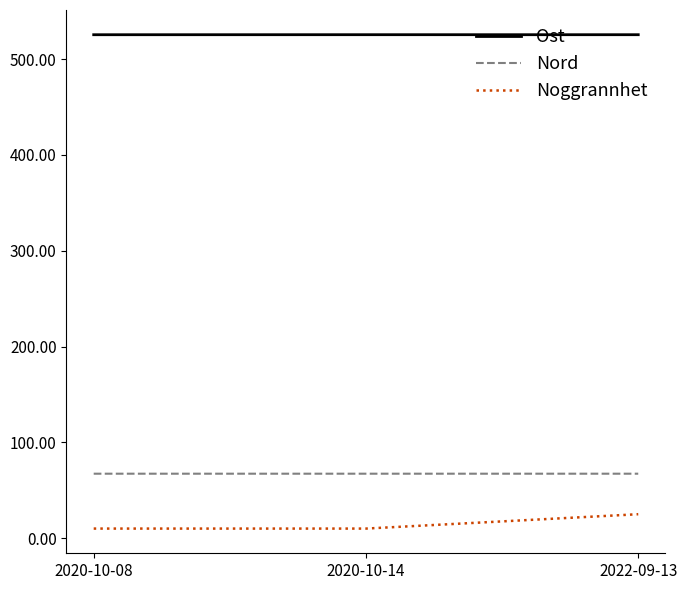

At 2020-10-08, list the series in order from smallest to largest.

Noggrannhet, Nord, Ost